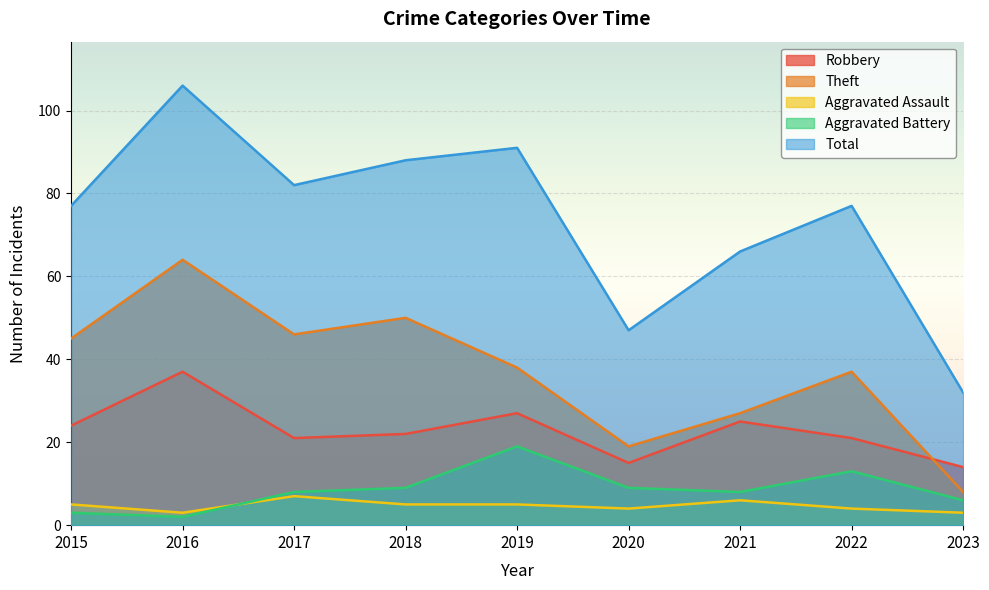

Is the value of Total at 2021 greater than the value of Aggravated Battery at 2017?

Yes